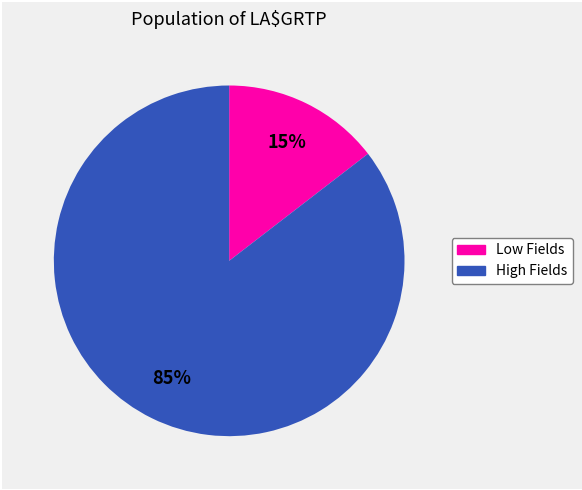

To the nearest percent, what is the average slice percentage?

50%